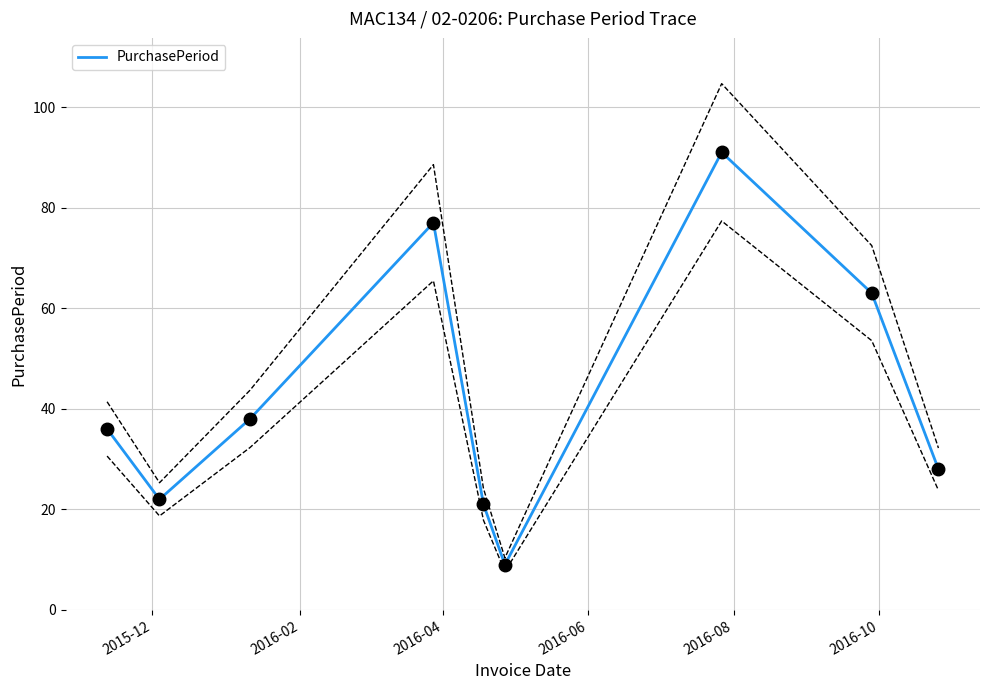

Reading right to left, what are all the values shown in this chart?

28	63	91	9	21	77	38	22	36